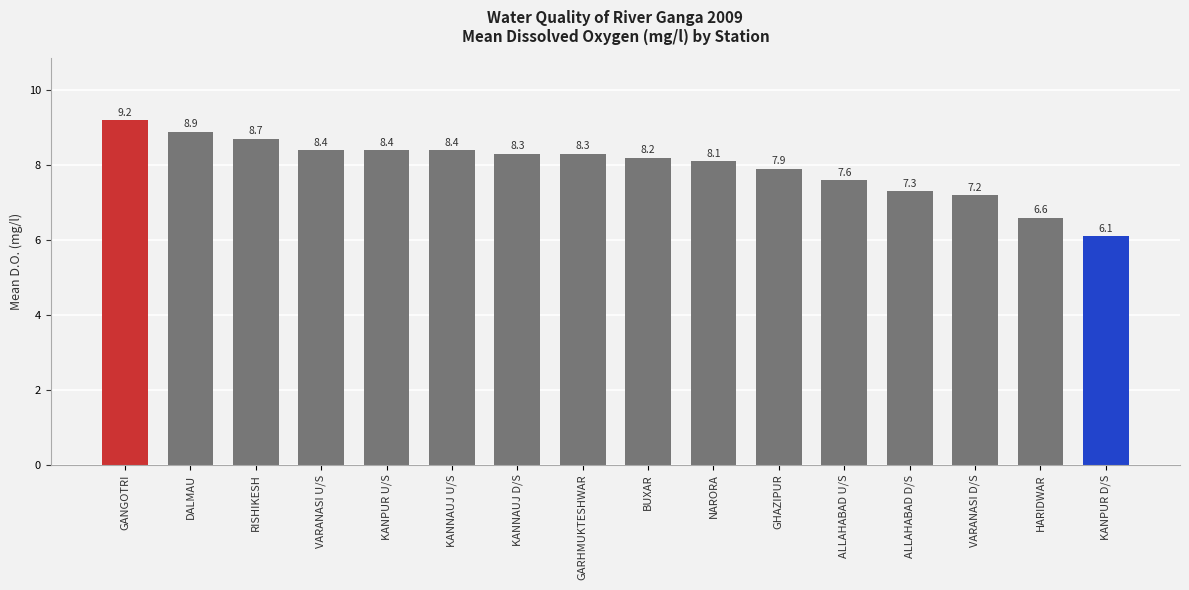

What is the smallest value displayed?

6.1